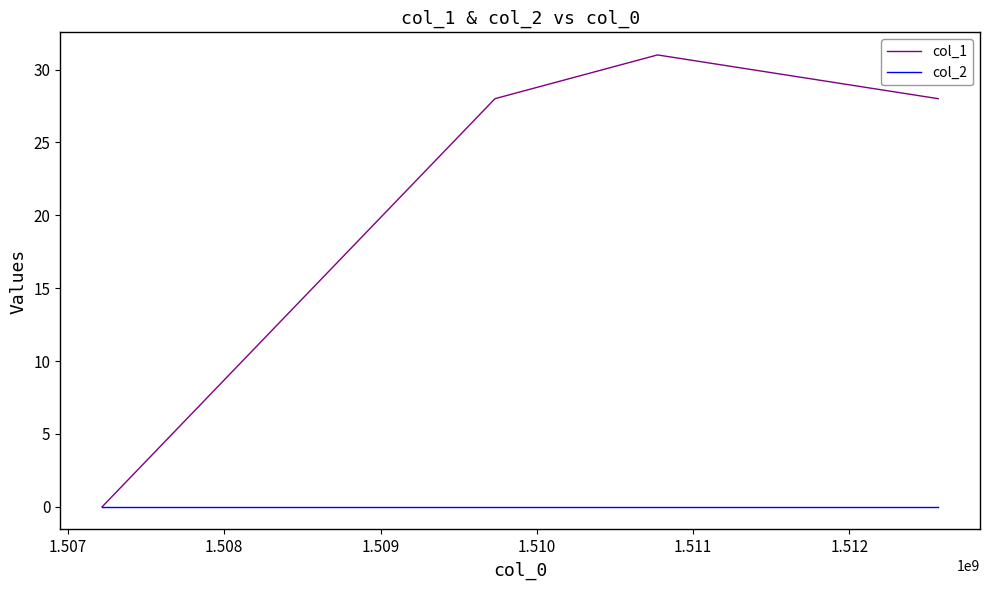

In col_1, how many points are higher than both neighbors (excluding endpoints)?

1